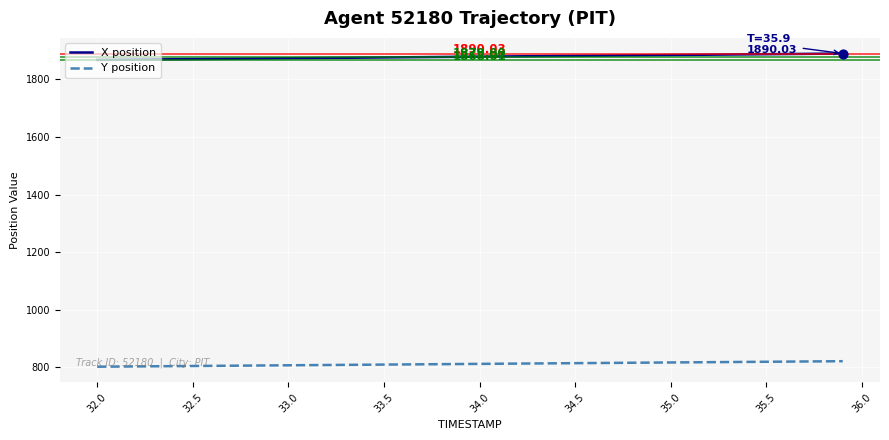

Which series has the largest total across all categories?

X position